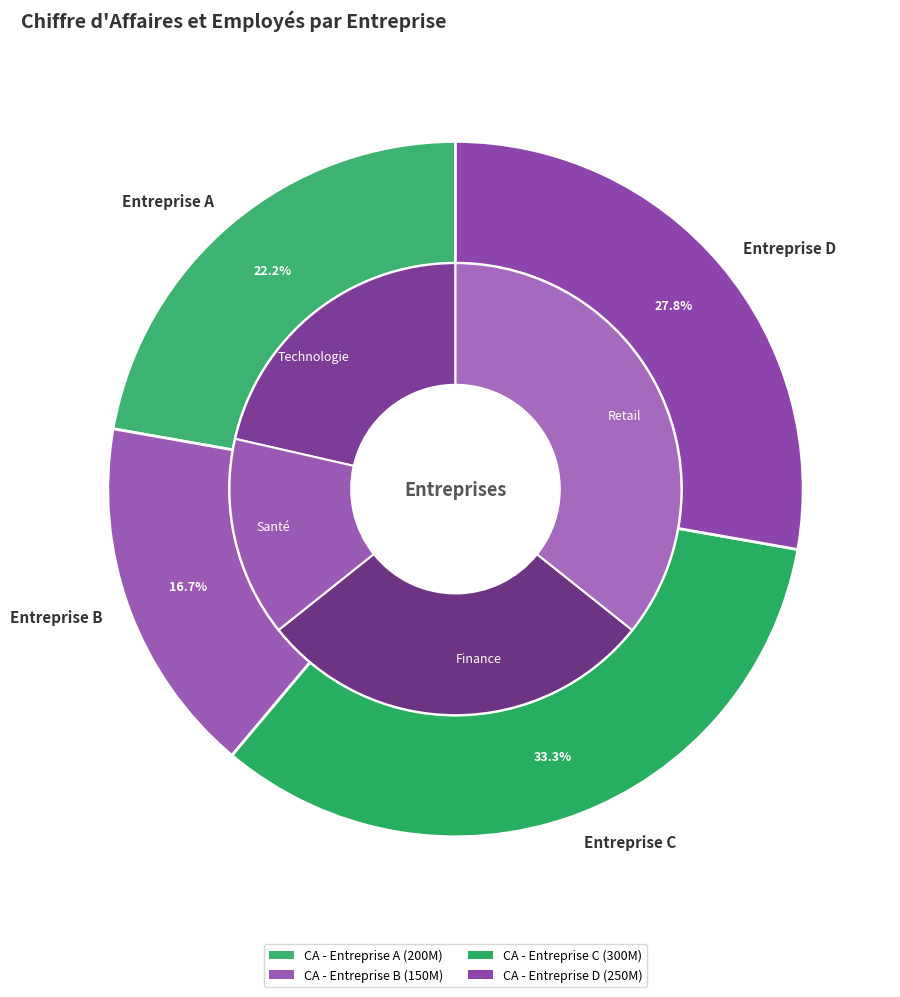

Do Entreprise D and Entreprise B together represent more than half of the pie?

No